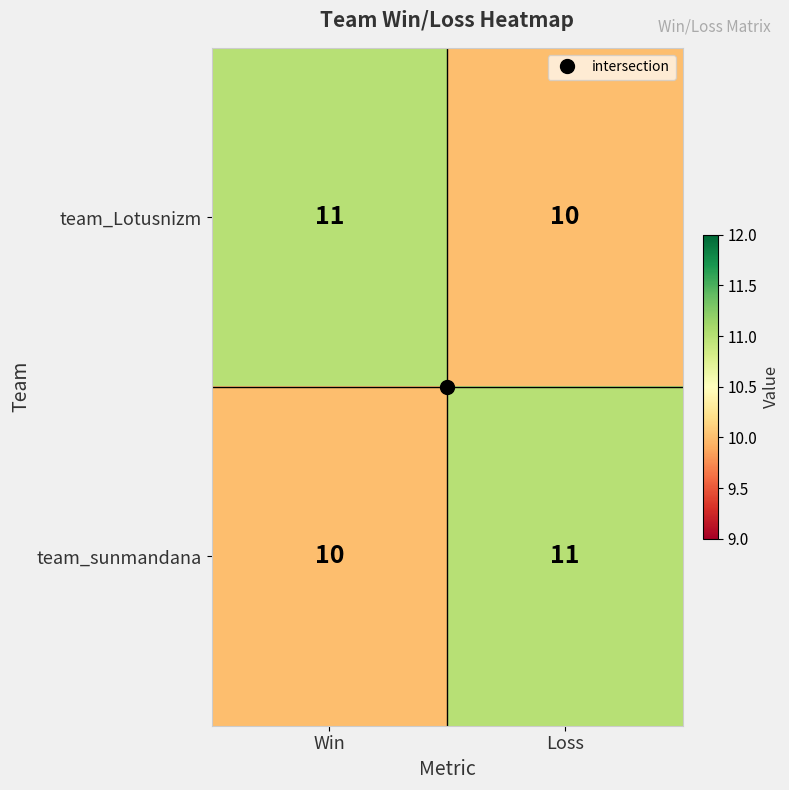

How many series are shown in this chart?

2